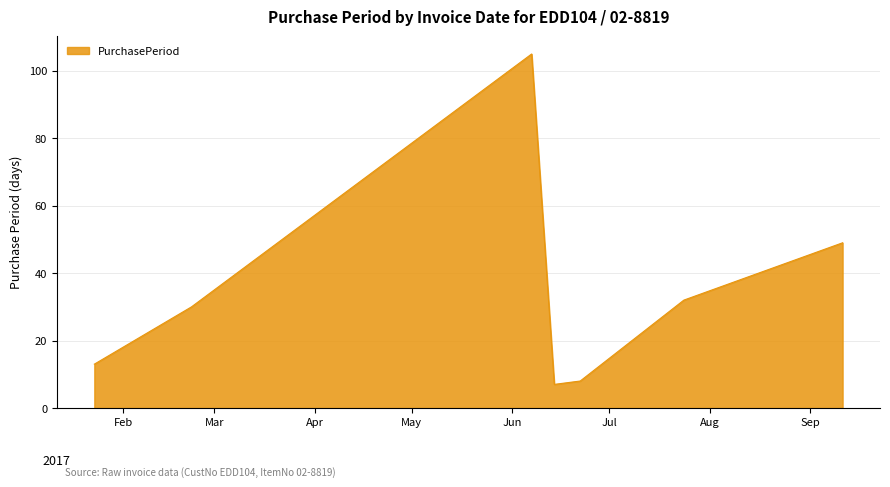

How many lines are shown in the chart?

1